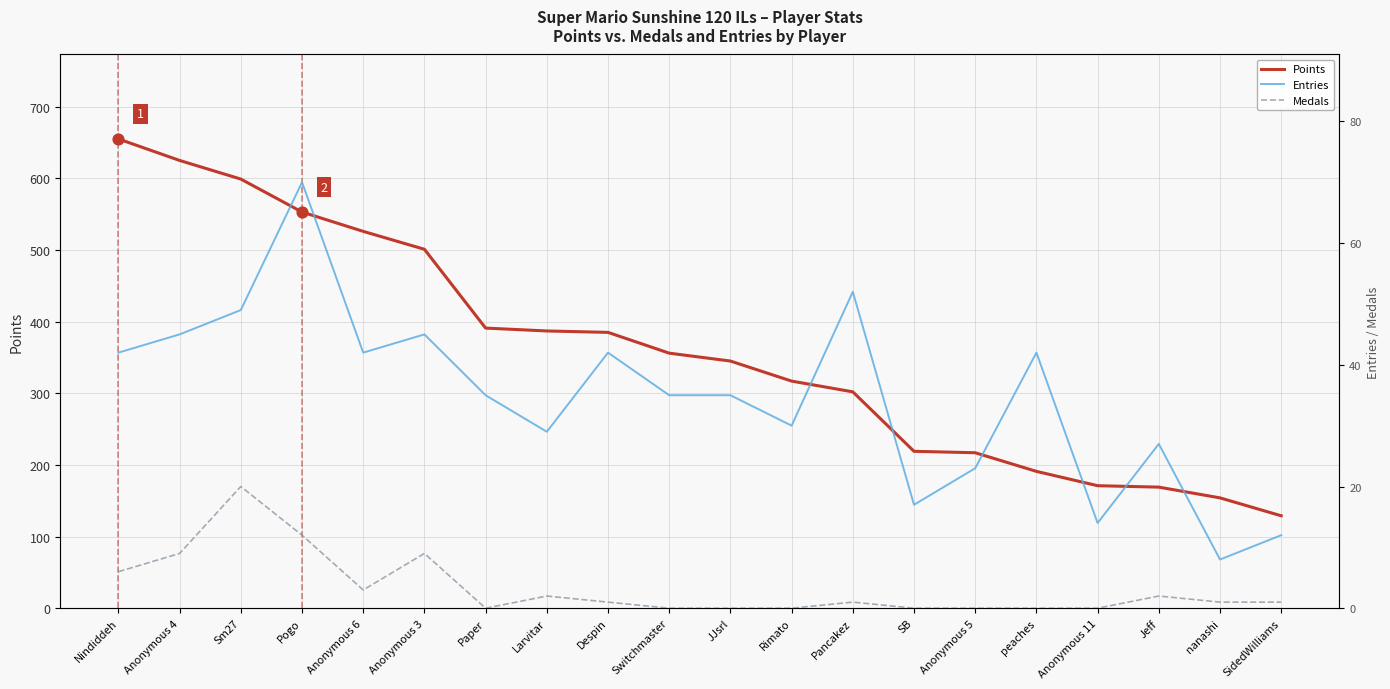

Is the value of Entries at Paper greater than the value of Medals at nanashi?

Yes